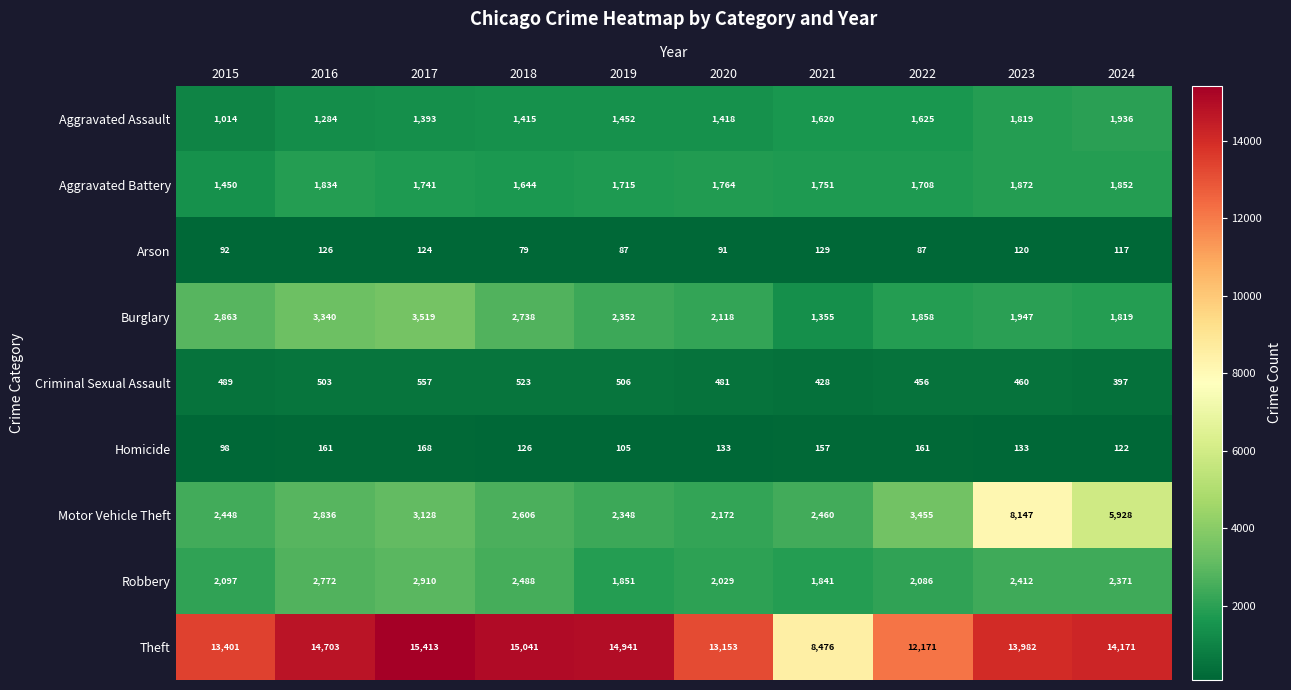

Which series has the largest total across all categories?

Theft